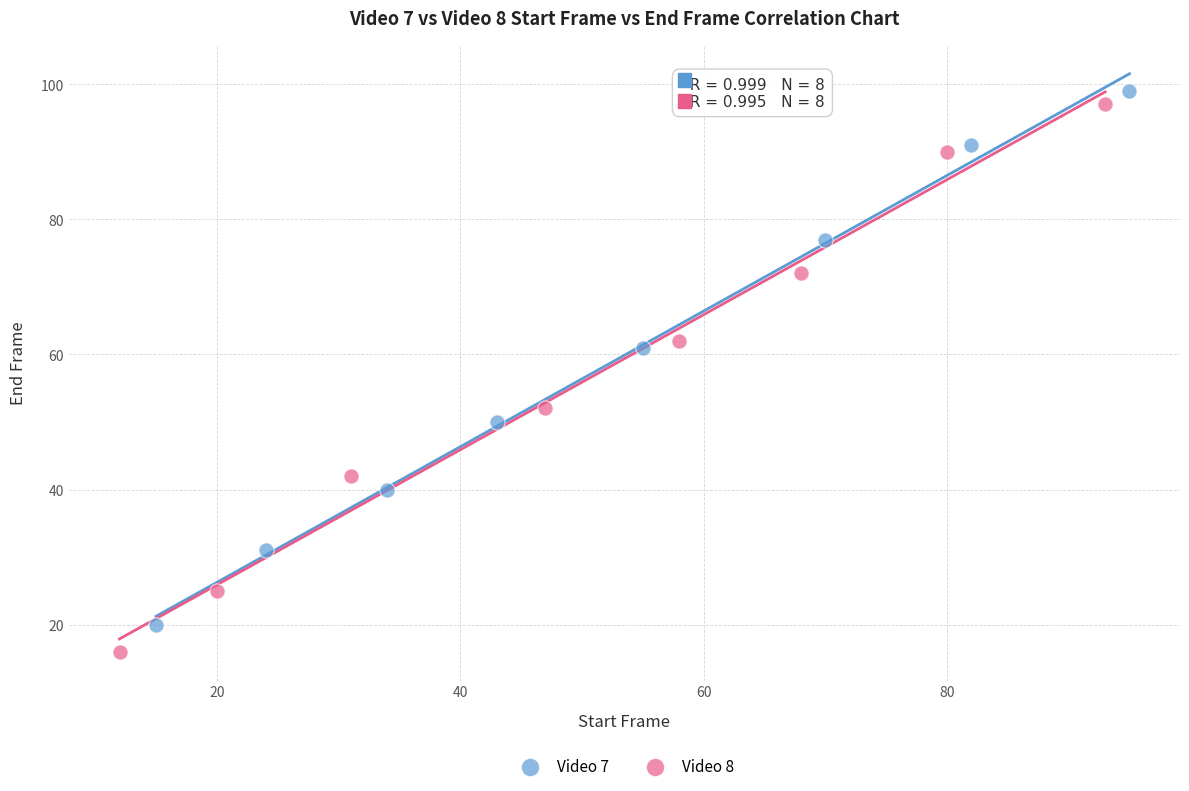

Which series reaches the minimum Y coordinate?

Video 8